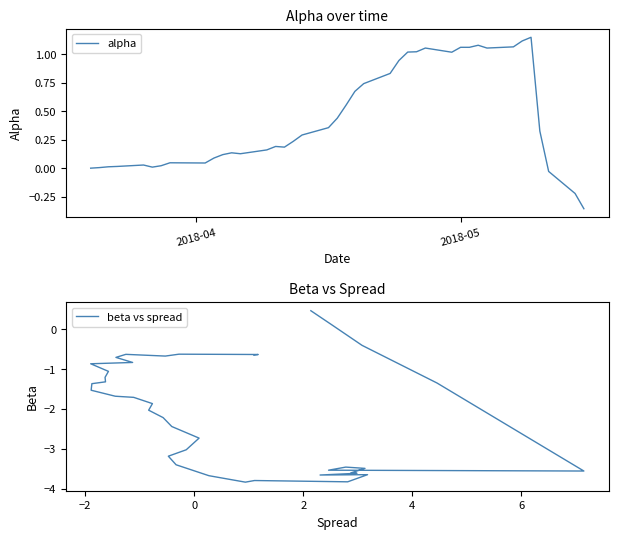

What is the maximum value for beta vs spread?

0.5